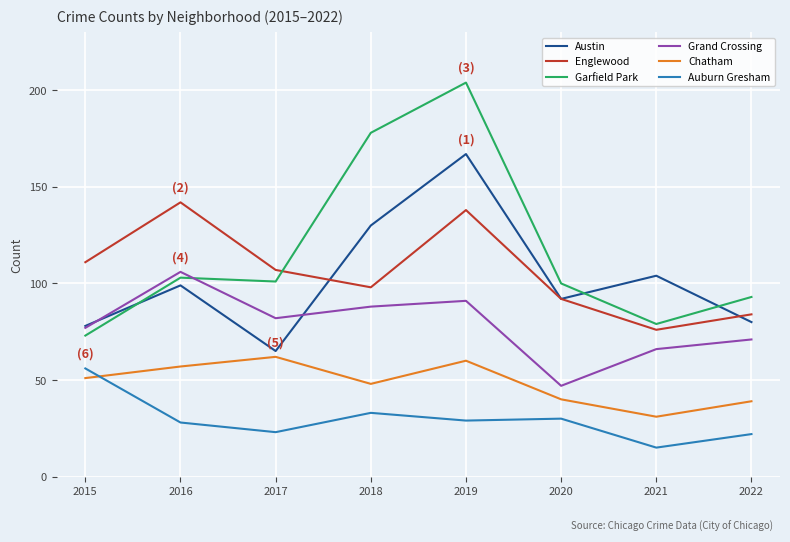

What is the difference between the highest and lowest values at 2019?

175